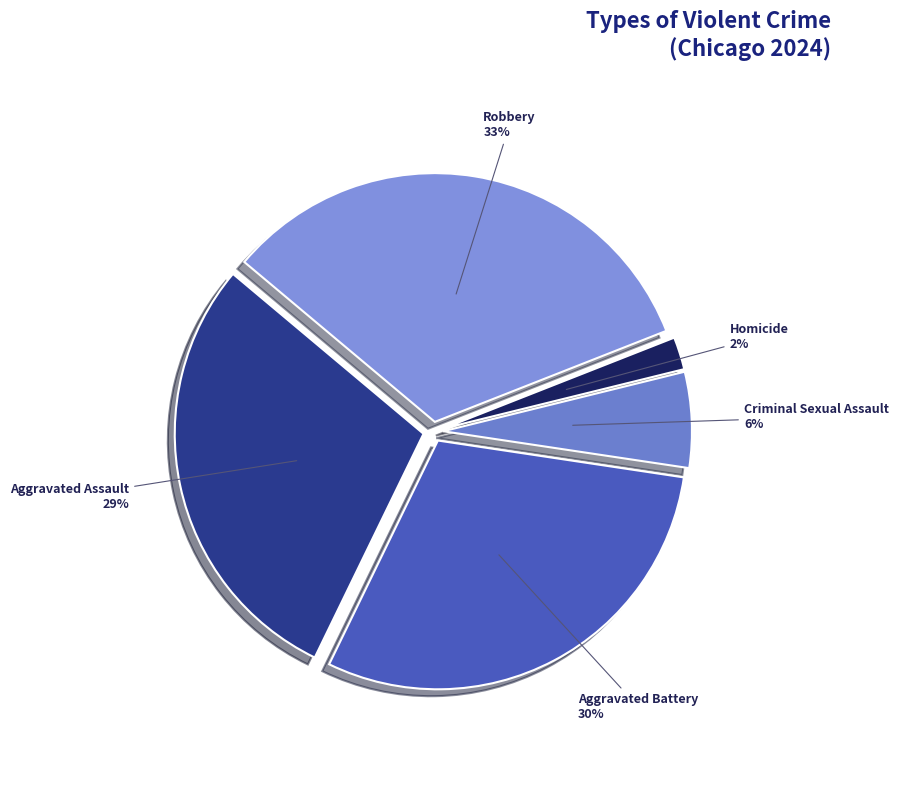

How many slices are in this pie chart?

5